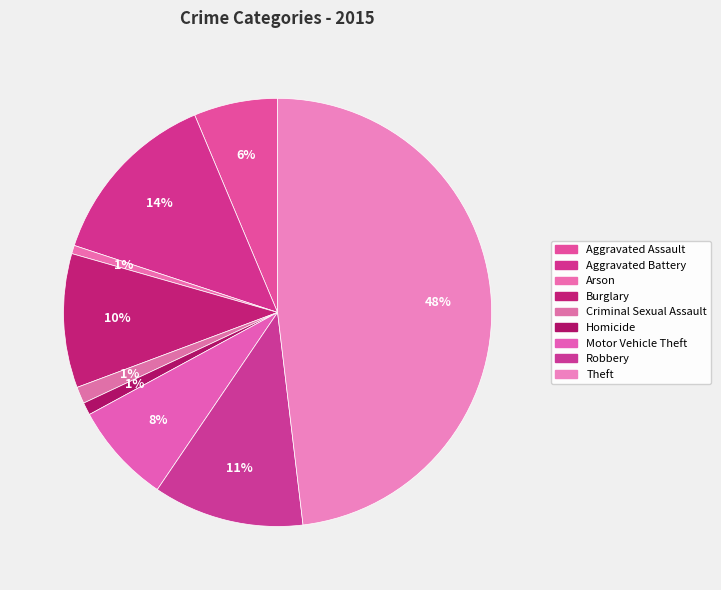

What percentage is the Motor Vehicle Theft slice, to the nearest percent?

8%